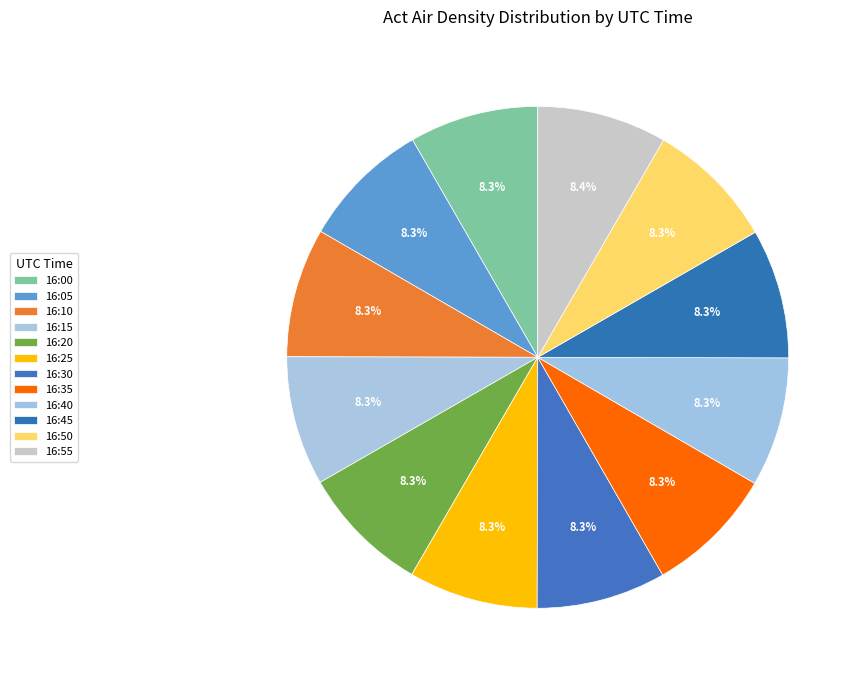

How many segments does this pie chart have?

12